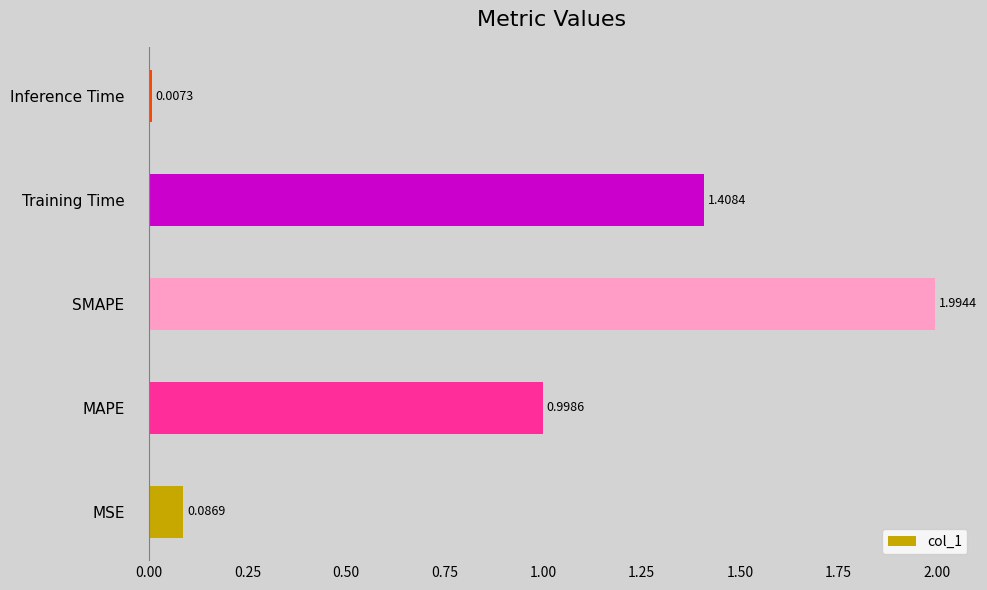

Rank the categories by value from lowest to highest.

Inference Time, MSE, MAPE, Training Time, SMAPE